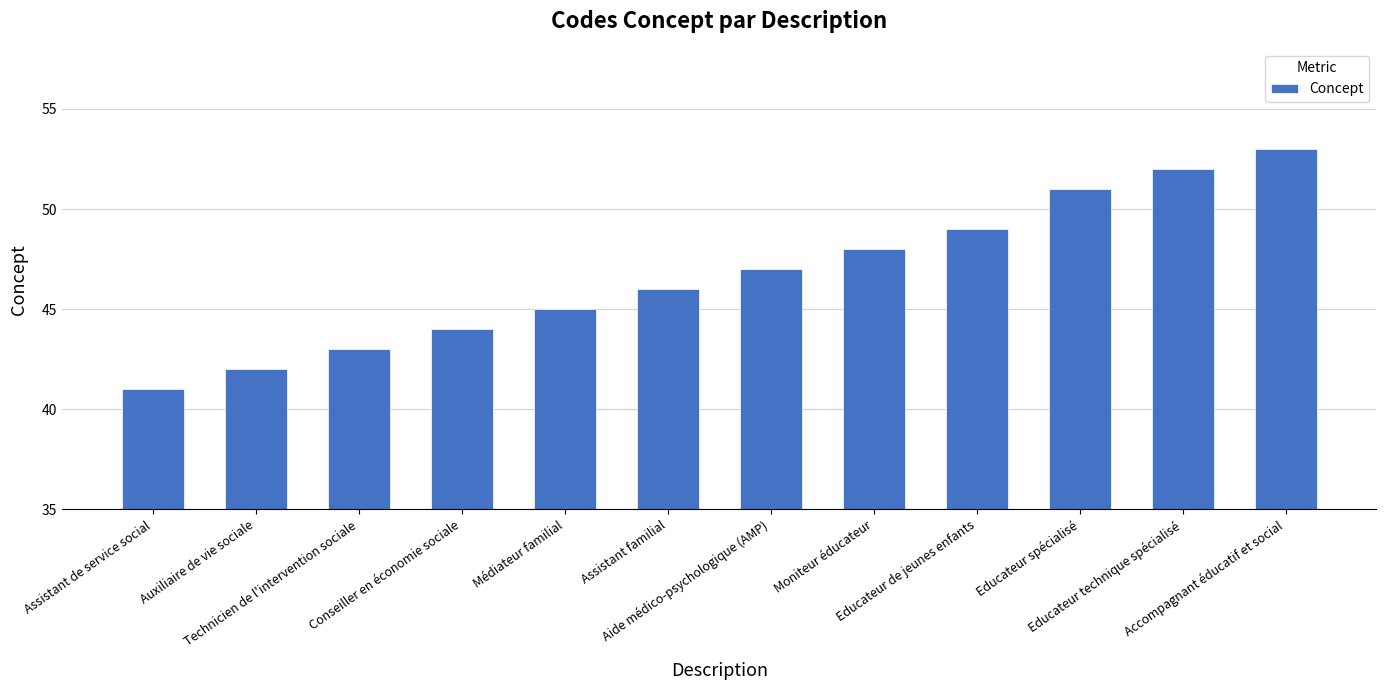

Rank the categories by value from lowest to highest.

Assistant de service social, Auxiliaire de vie sociale, Technicien de l'intervention sociale, Conseiller en économie sociale, Médiateur familial, Assistant familial, Aide médico-psychologique (AMP), Moniteur éducateur, Educateur de jeunes enfants, Educateur spécialisé, Educateur technique spécialisé, Accompagnant éducatif et social